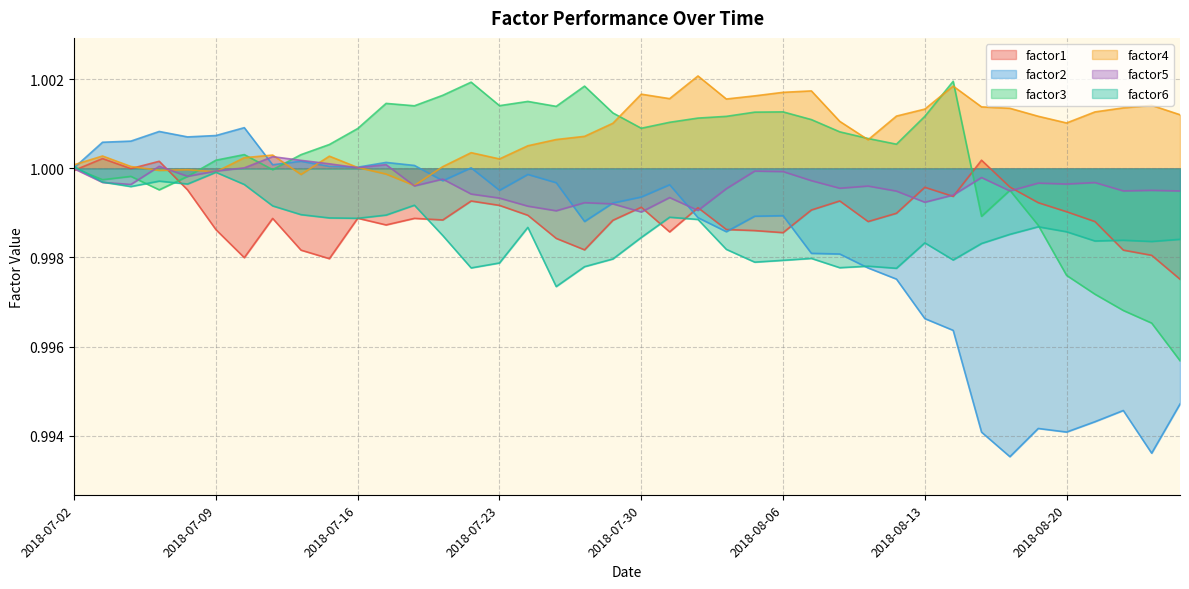

Which series has the largest total across all categories?

factor4